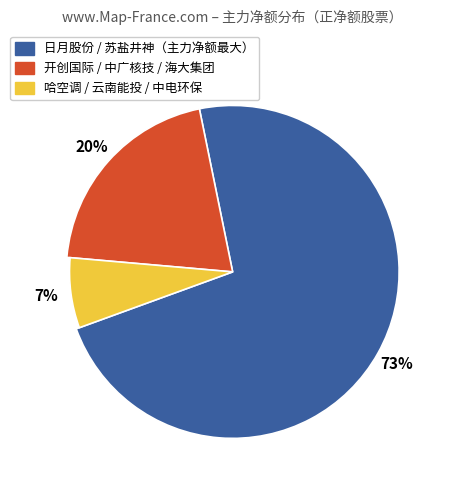

Rank the categories by value from highest to lowest.

日月股份, 苏盐井神, 开创国际, 中广核技, 海大集团, 哈空调, 云南能投, 中电环保